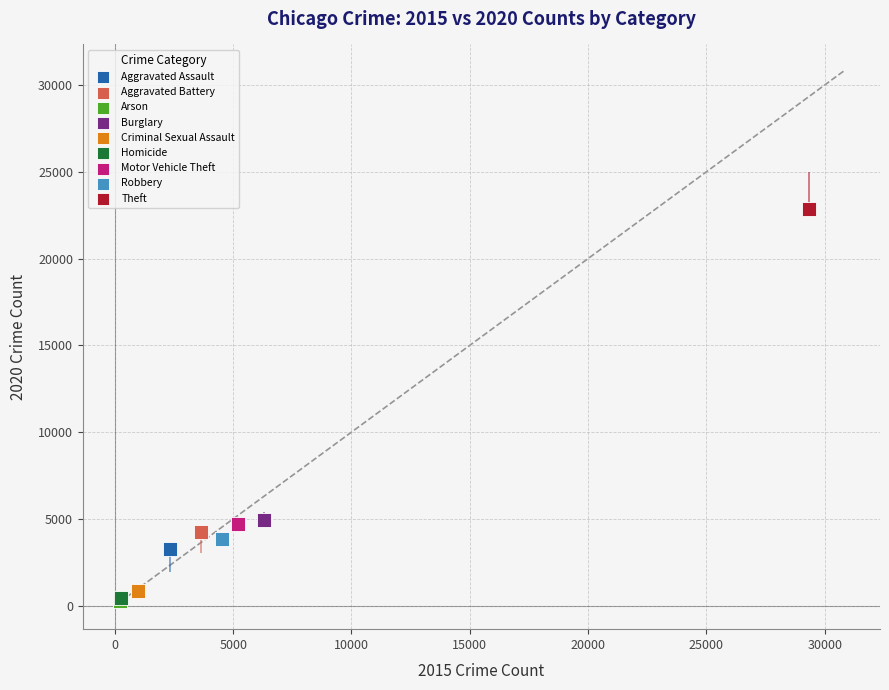

Which series contains the highest Y value?

Theft